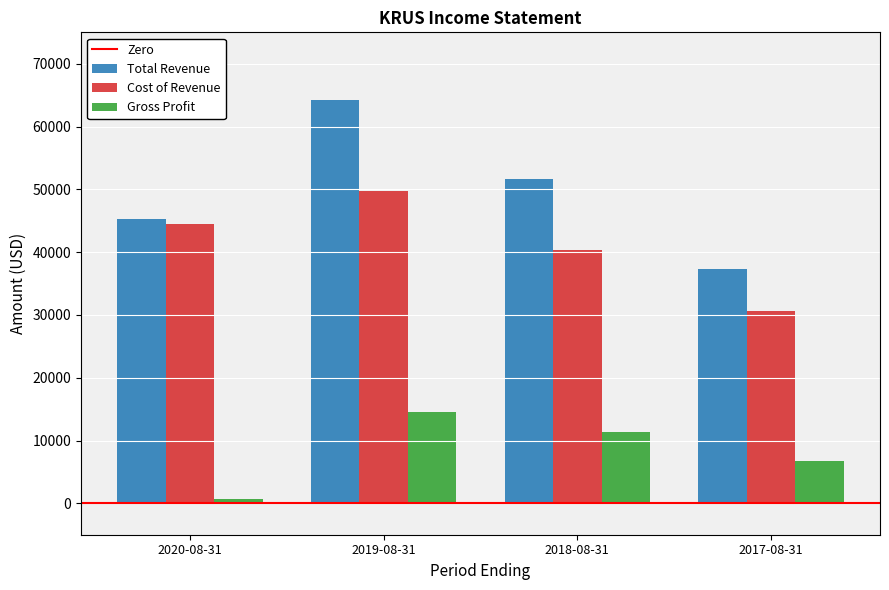

What position from the right is 2019-08-31?

3